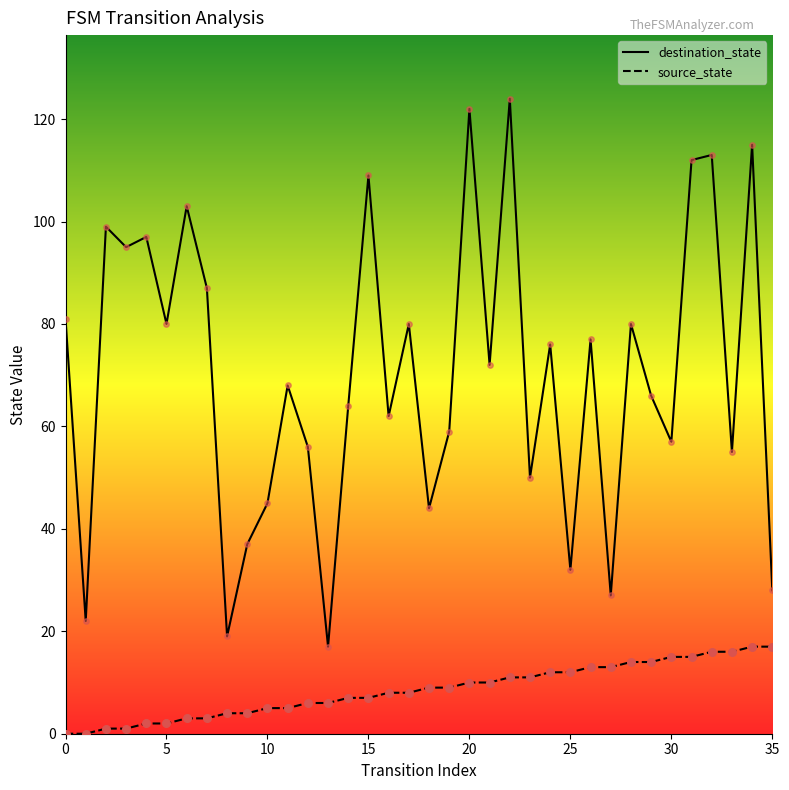

Which series contains the highest Y value?

destination_state